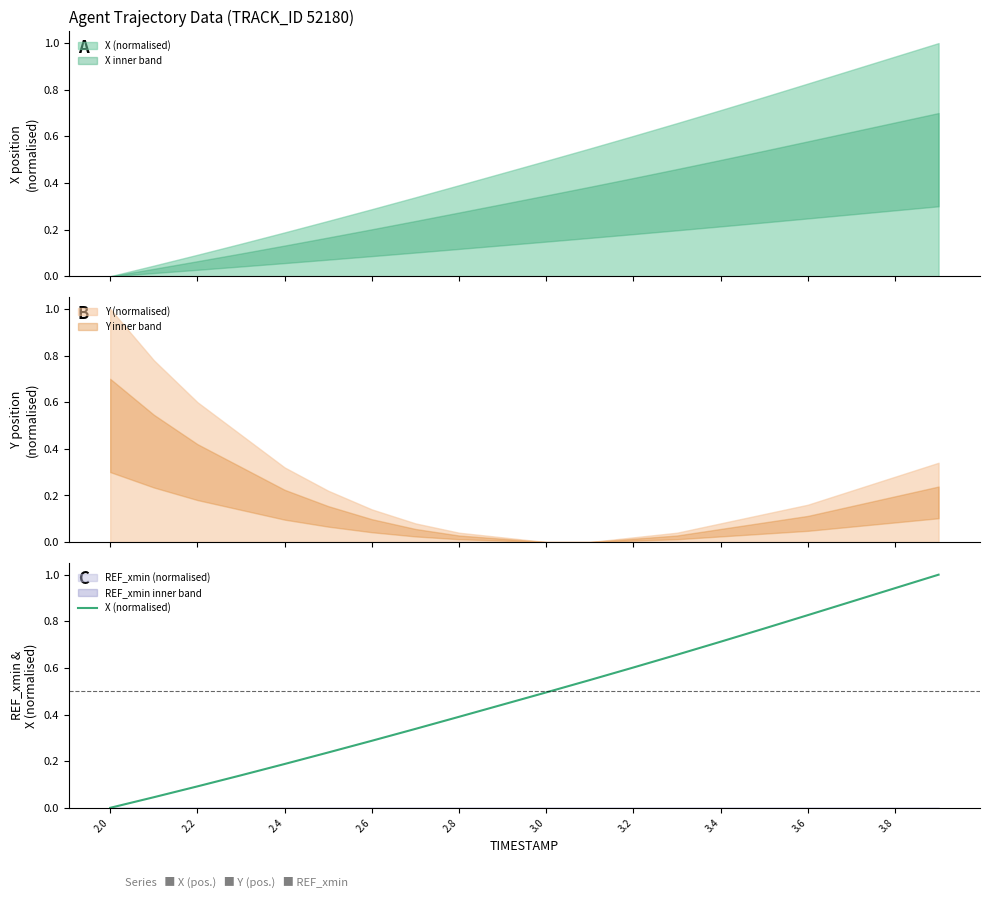

Where is the data nearest to the value 0?

2.0